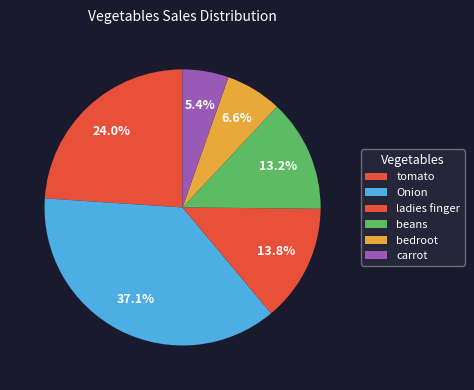

Which category has the biggest portion of the pie?

Onion